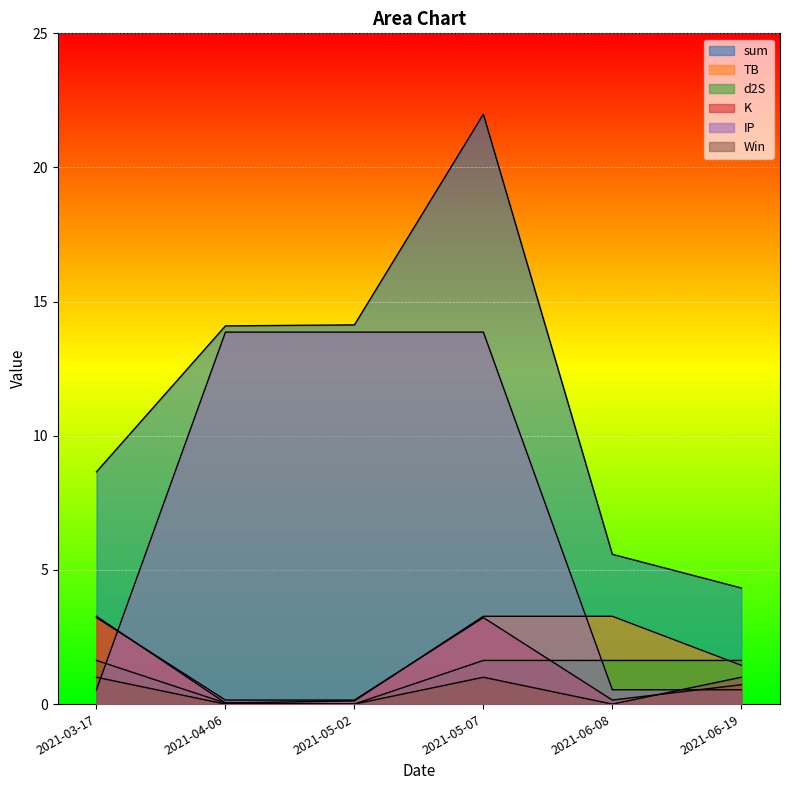

The d2S series shows 1.6 at 2021-06-19. True or false?

True